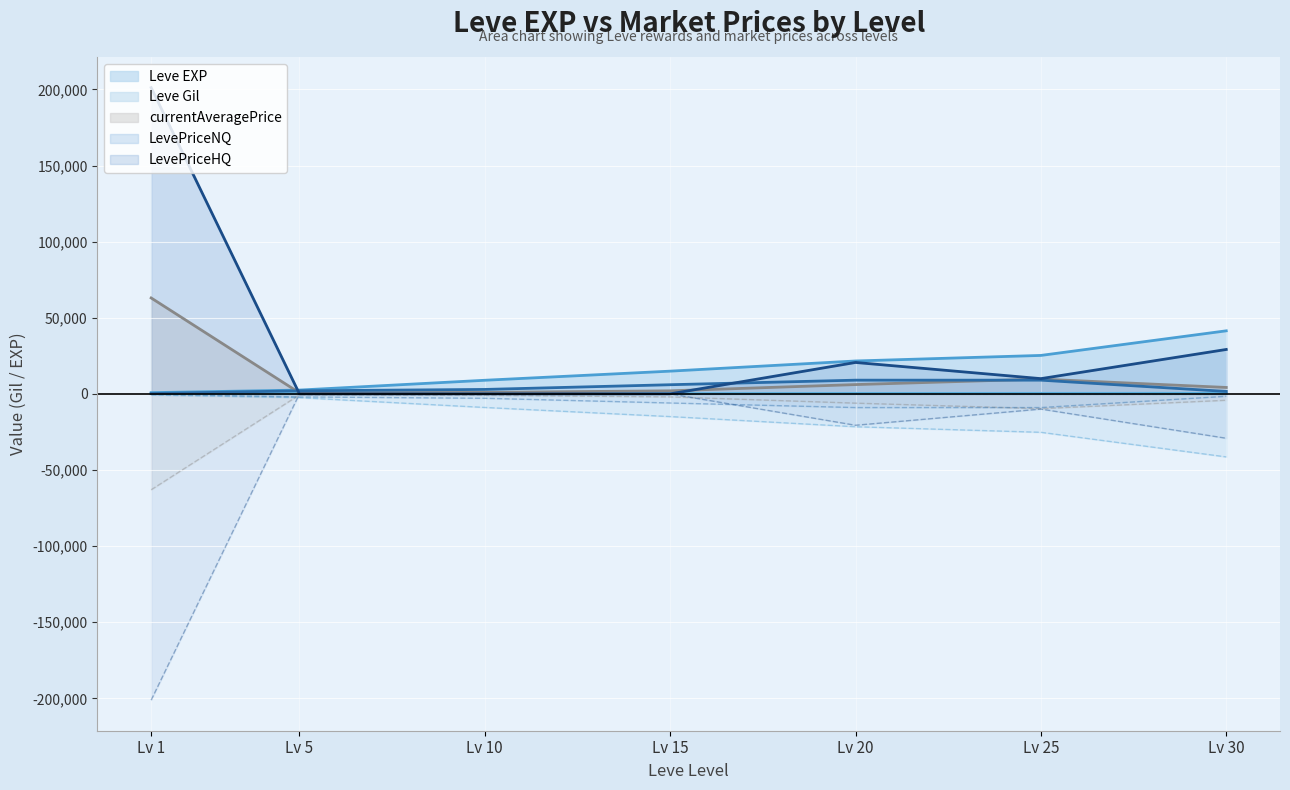

The value of Leve EXP at Lv 15 is 14920. True or false?

True